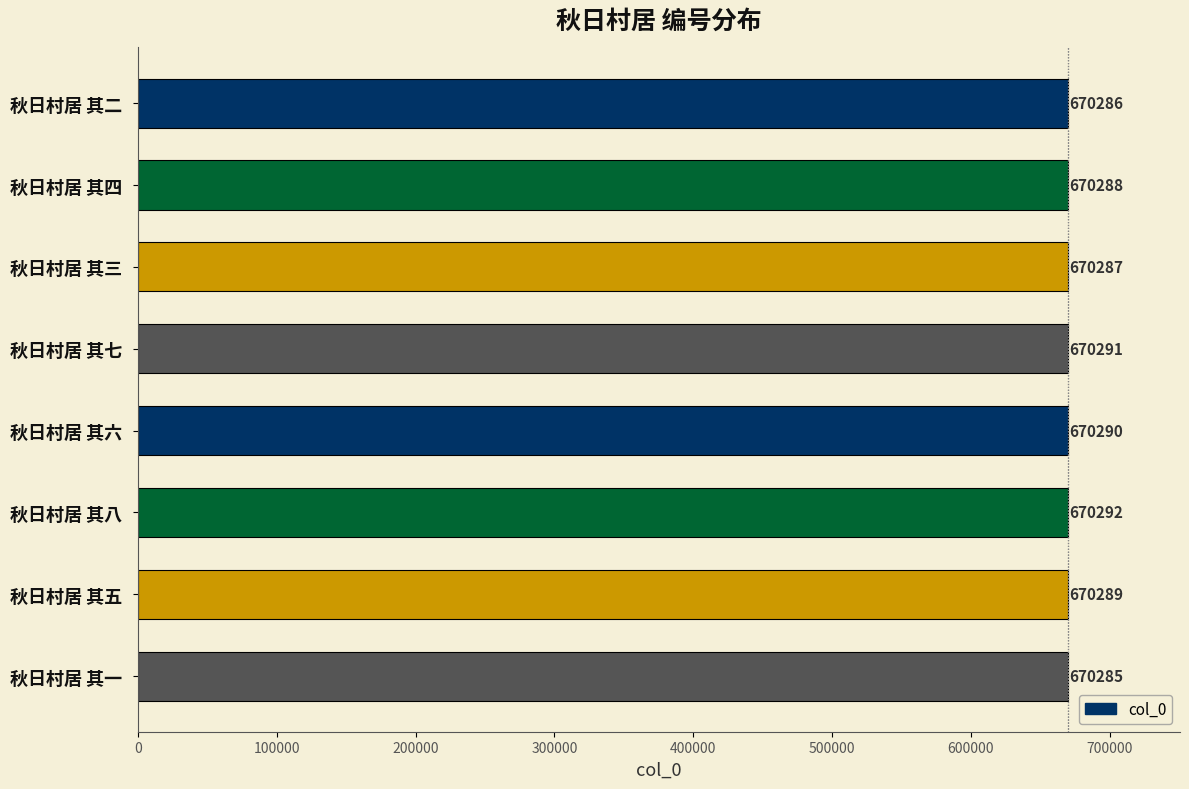

What is the sum of all values?

5362308